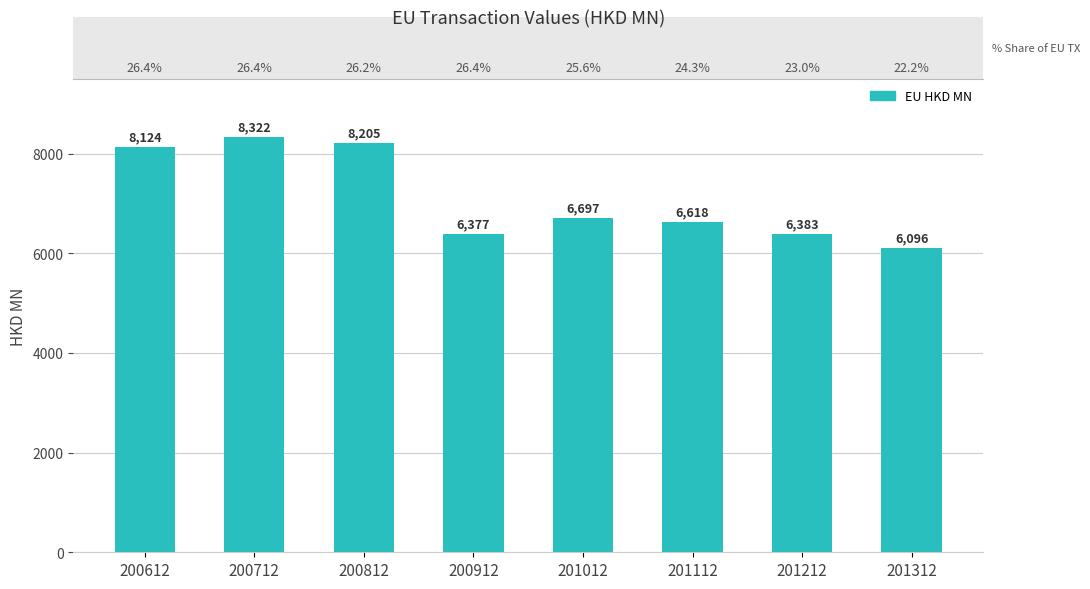

Which category has the highest value across all series?

200712